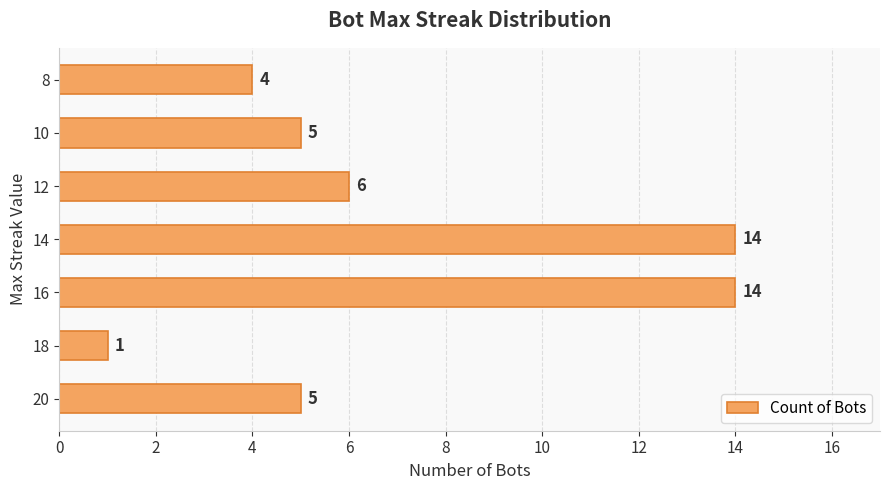

Reading bottom to top, what are all the values shown in this chart?

5	1	14	14	6	5	4